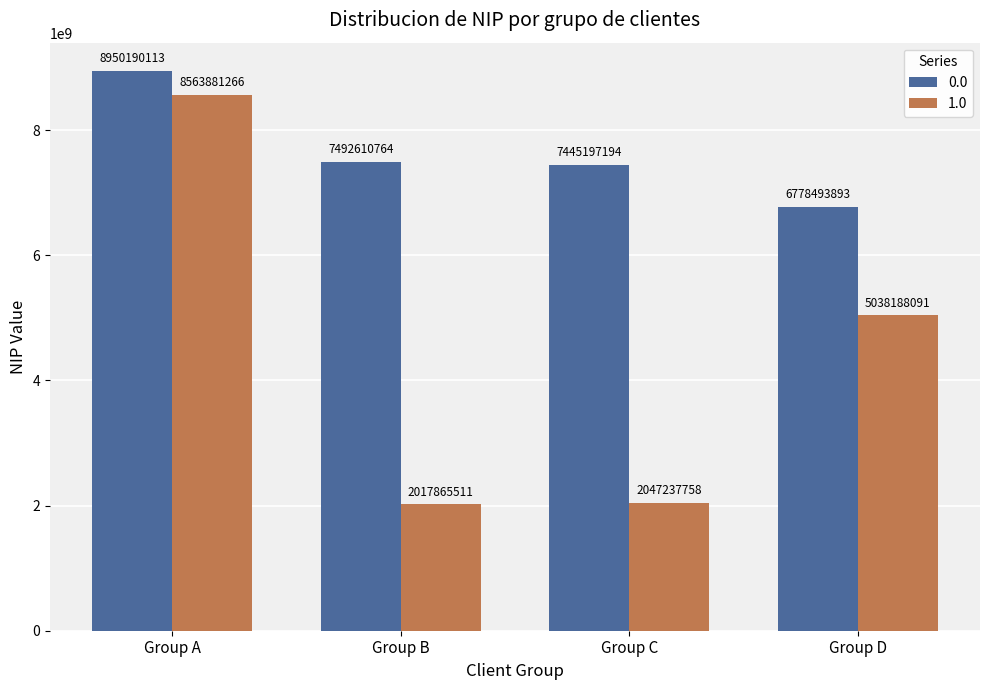

The 0.0 series shows 7492610764 at Group B. True or false?

True